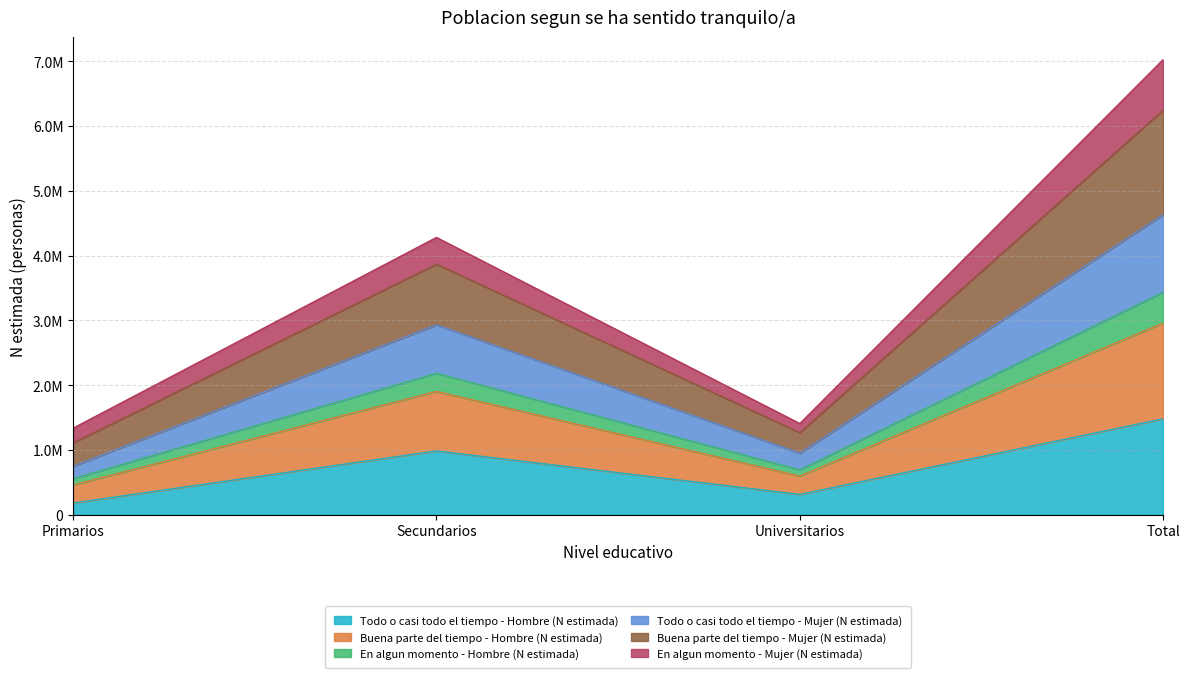

At which category does Todo o casi todo el tiempo - Mujer (N estimada) reach its first local valley?

Universitarios